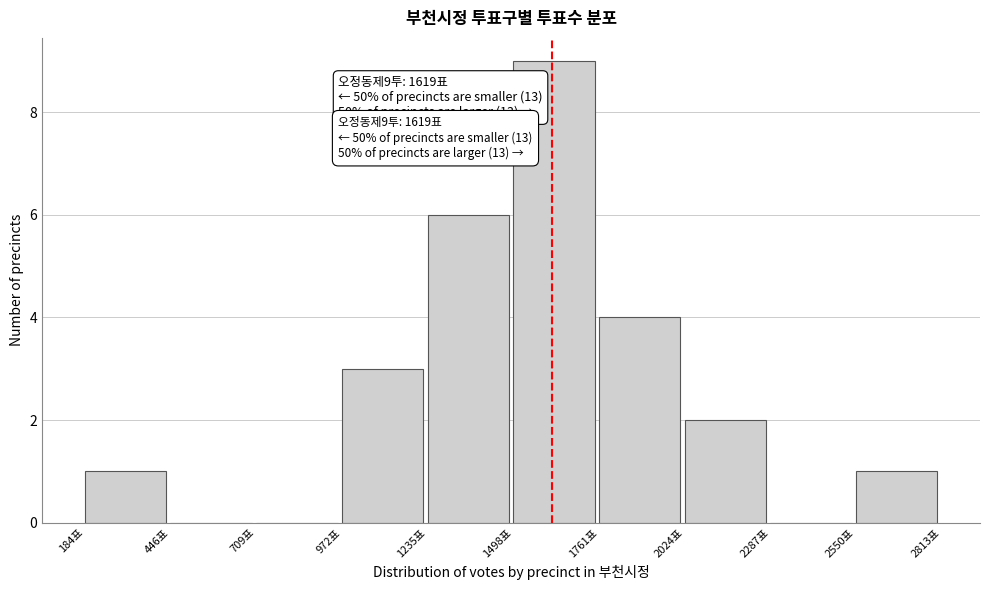

Over which range of the x-axis is the bar tallest?

1500 to 1750